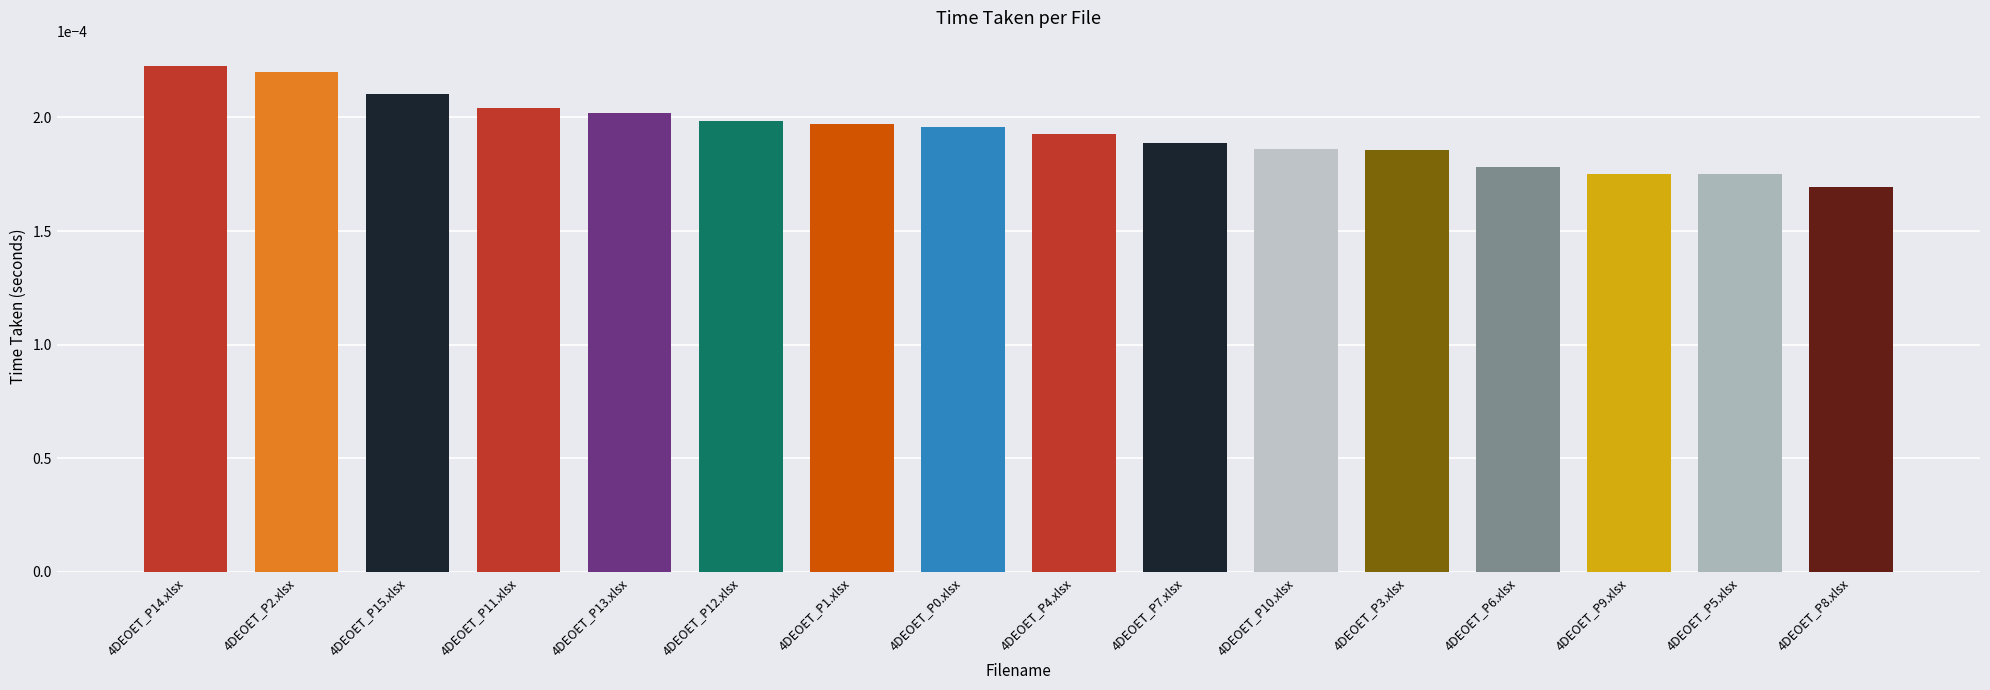

At which category does the chart reach its minimum across all series?

4DEOET_P8.xlsx